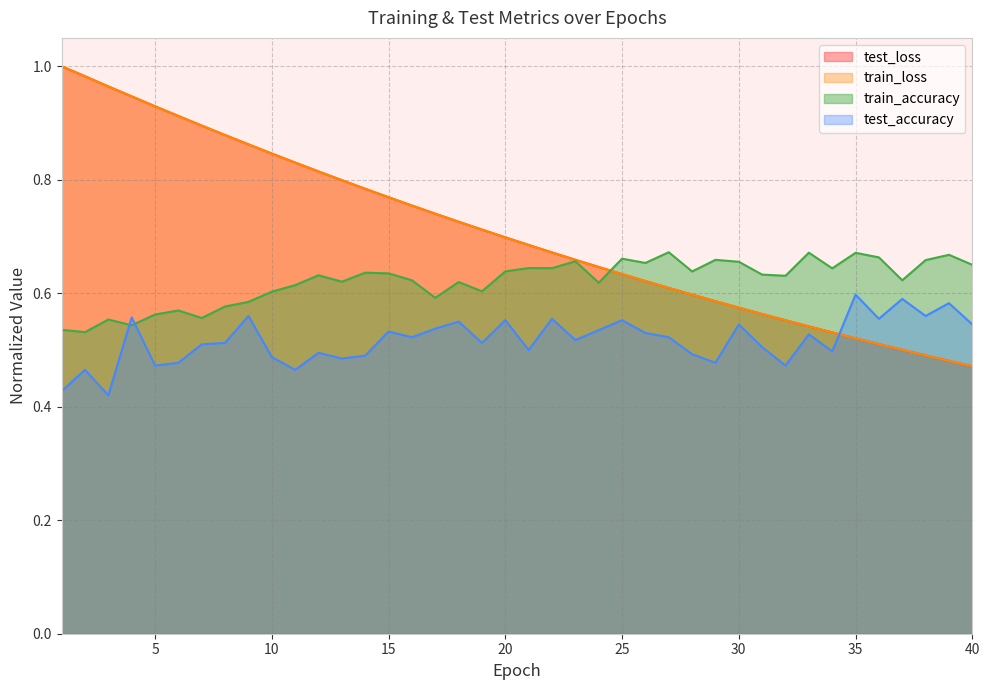

Which series has the largest range (max minus min)?

test_loss